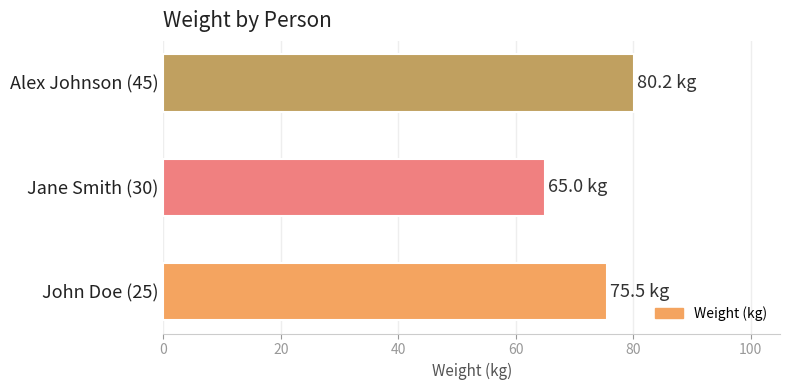

What value does the data have at John Doe (25)?

75.5